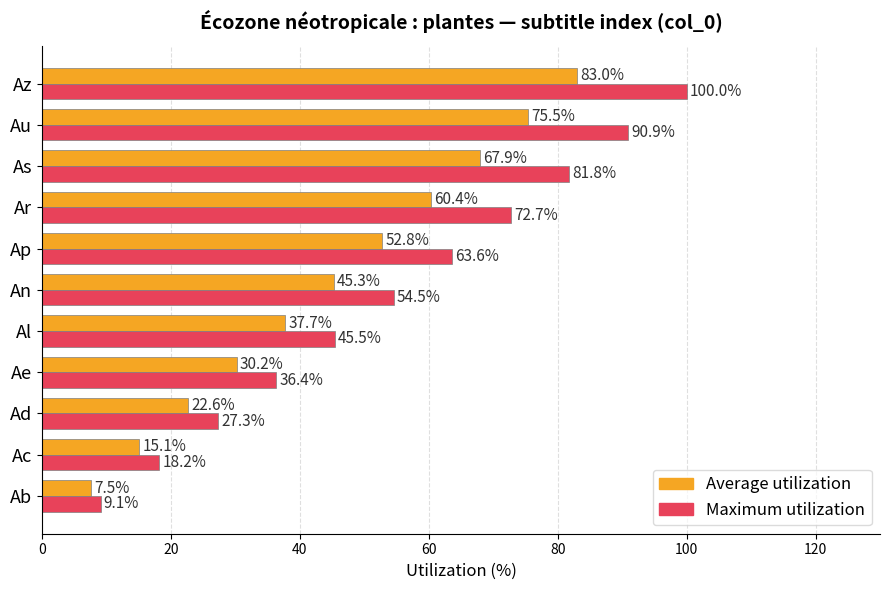

What is the approximate value of Maximum utilization at Ac?

18.2